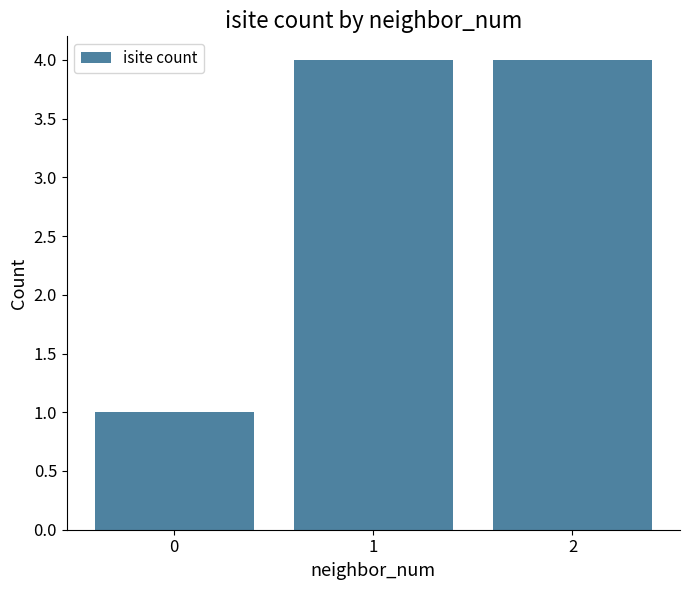

What is the greatest value displayed?

4